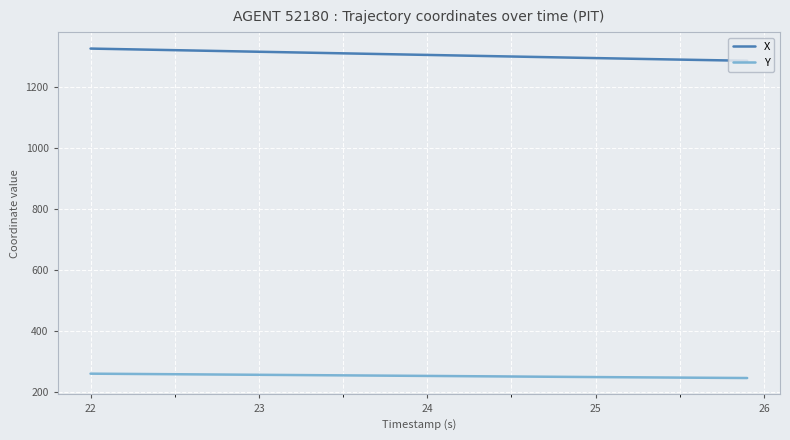

List the series in order of their overall mean, lowest first.

Y, X